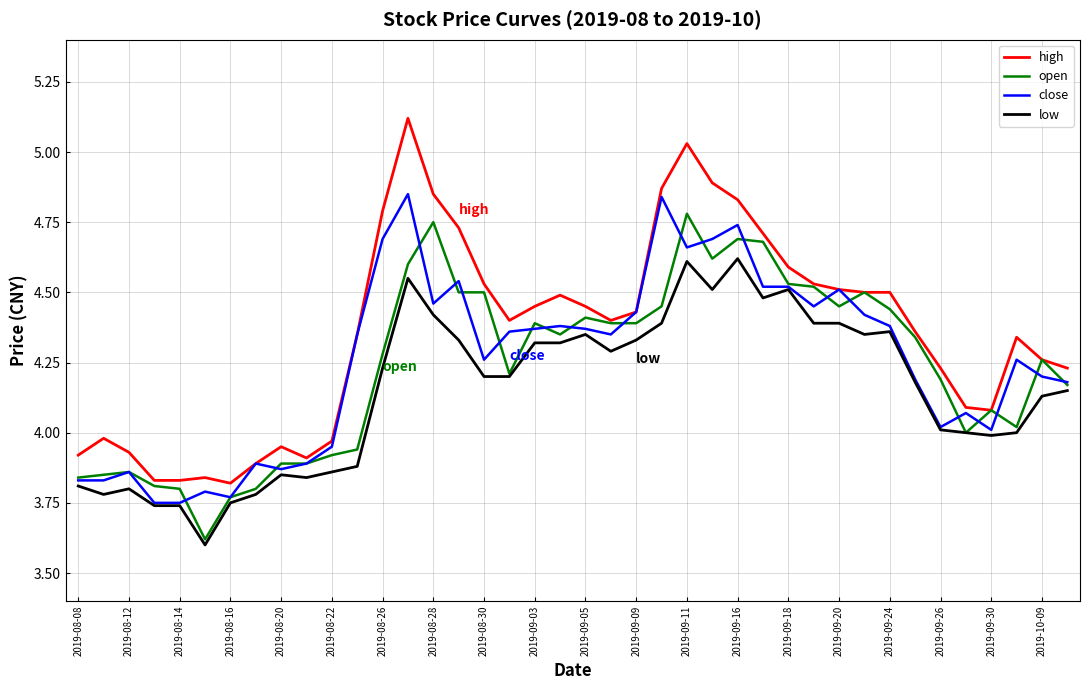

True or false: low and high cross at least once.

False